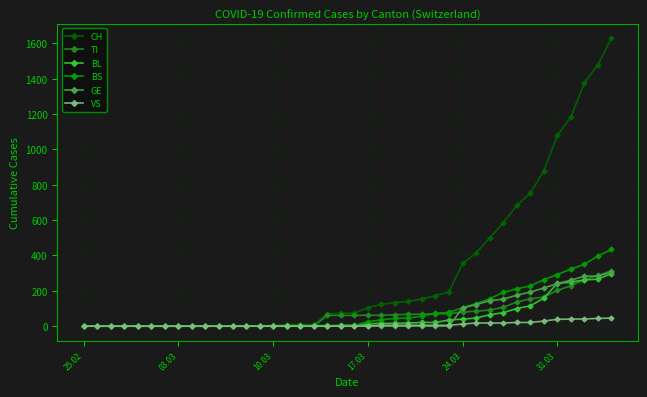

Which series has the largest range (max minus min)?

CH